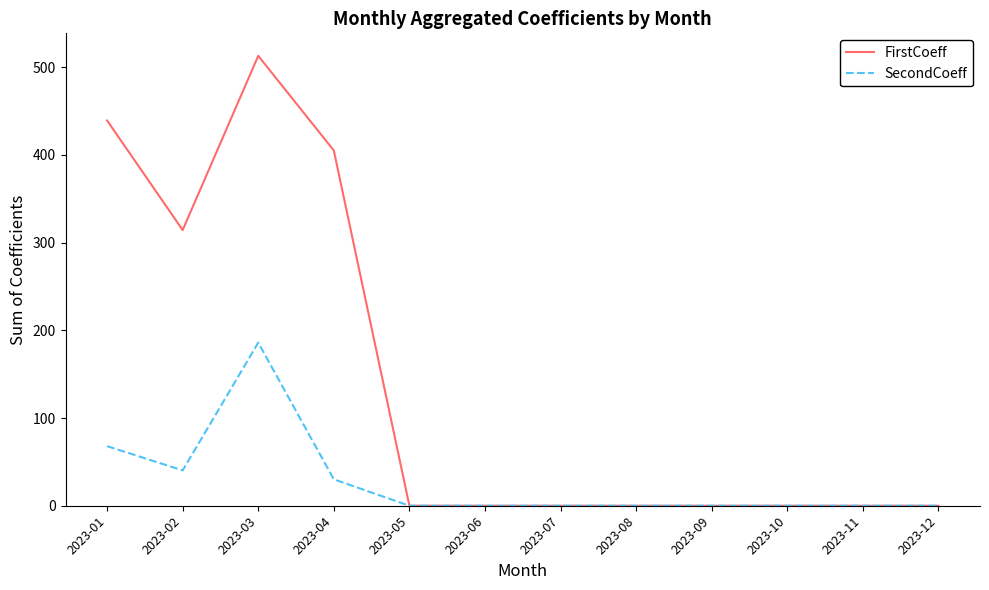

The SecondCoeff series shows 0.0 at 2023-10. True or false?

True